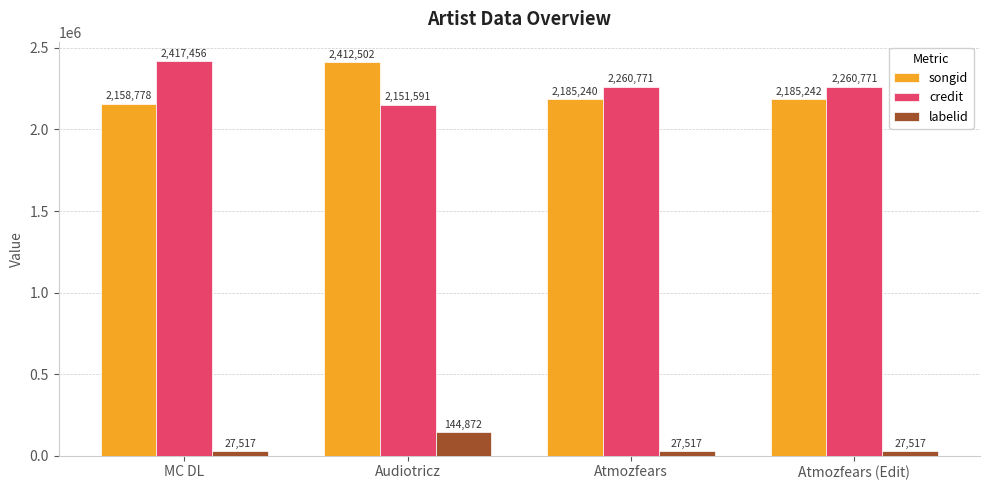

What is the approximate value of songid at Atmozfears, to the nearest 100?

2185200